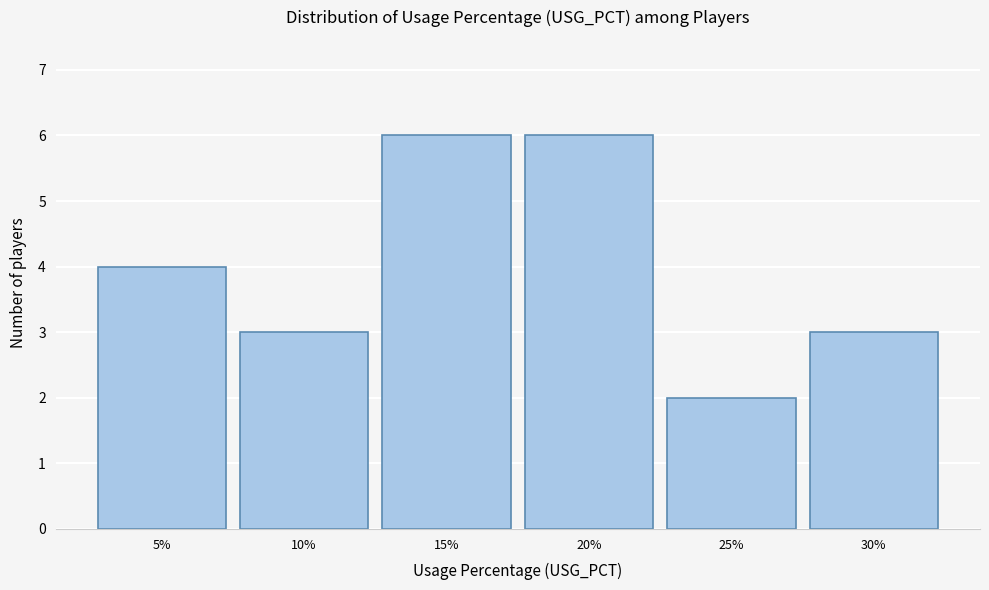

Reading left to right, list all the values displayed in this chart.

4	3	6	6	2	3